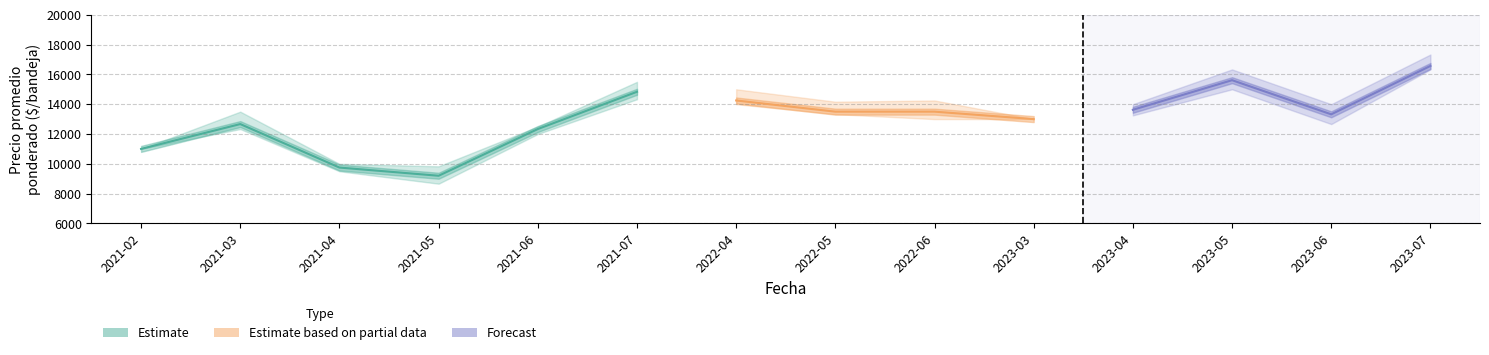

True or false: Precio promedio ponderado has more than 1 points higher than both neighbors.

True